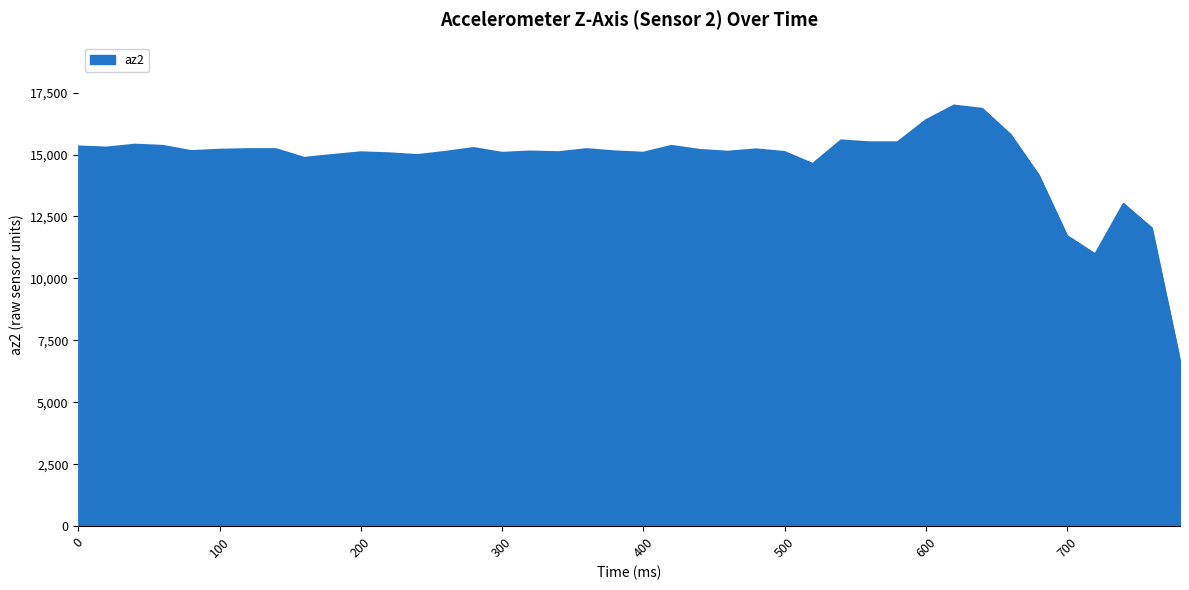

What is the minimum value shown in the chart?

6660